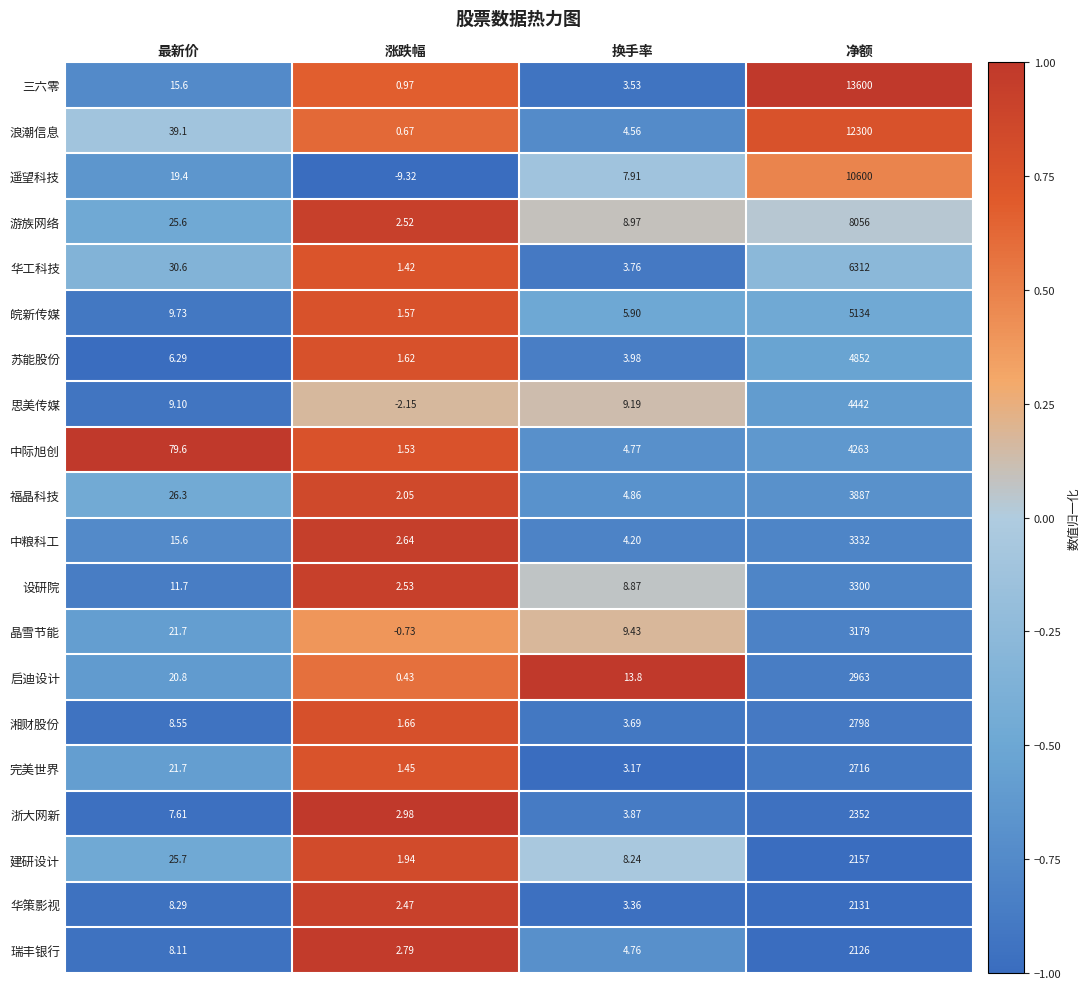

Is the value of 中际旭创 at 涨跌幅 greater than the value of 华工科技 at 净额?

No